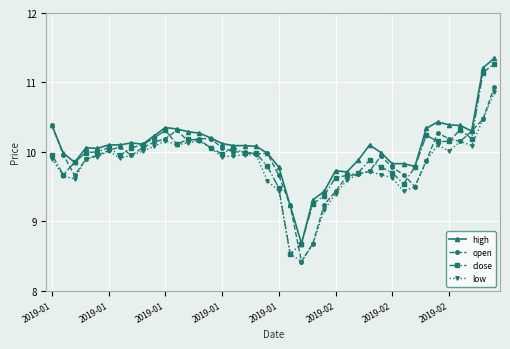

True or false: open has more than 0 points higher than both neighbors.

True